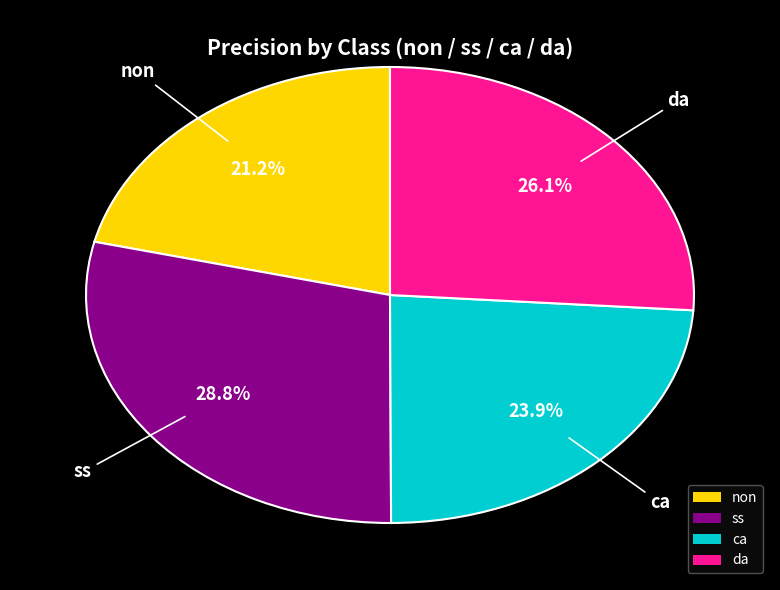

Is it true that da is 26% of the pie?

True